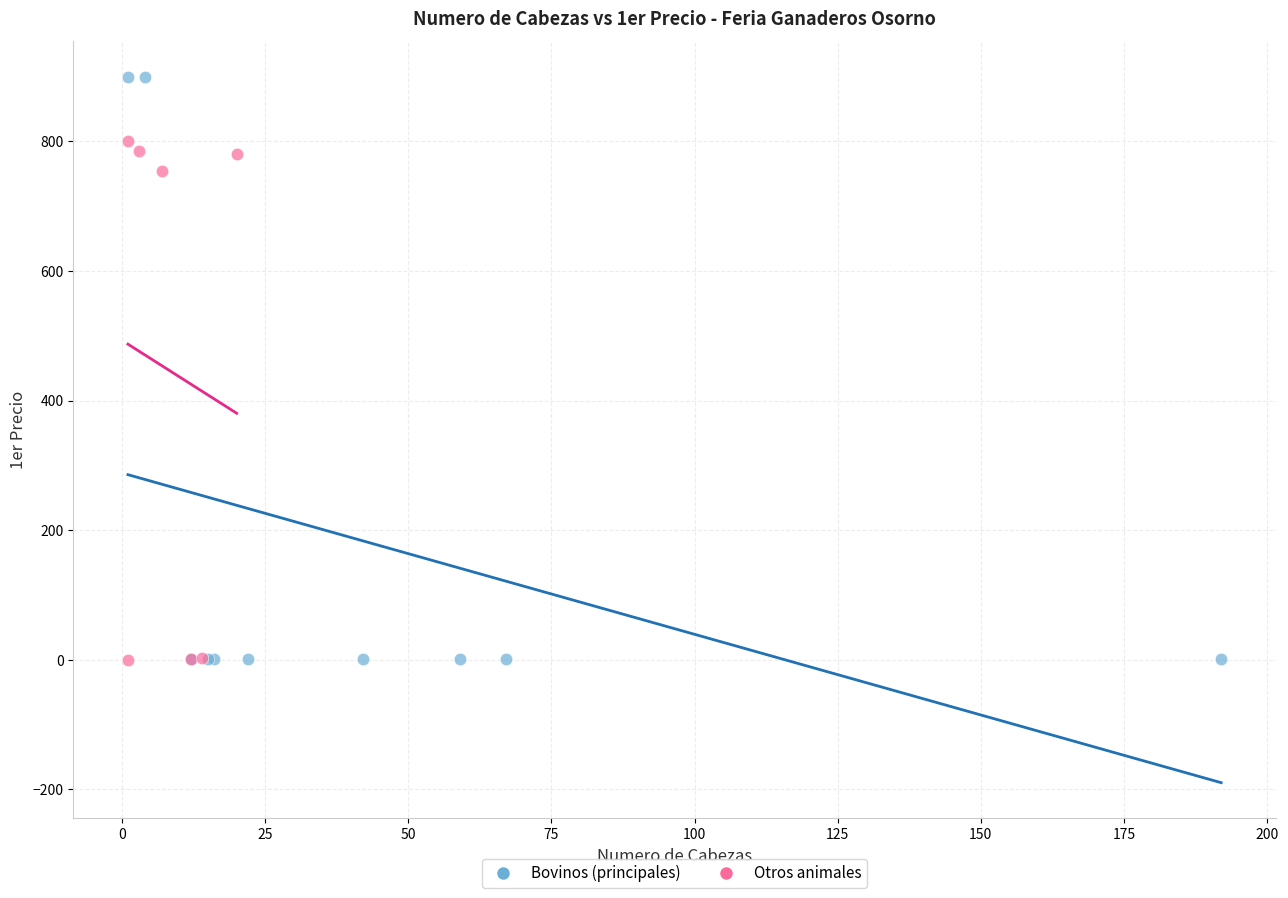

Which series contains the highest Y value?

Bovinos (principales)